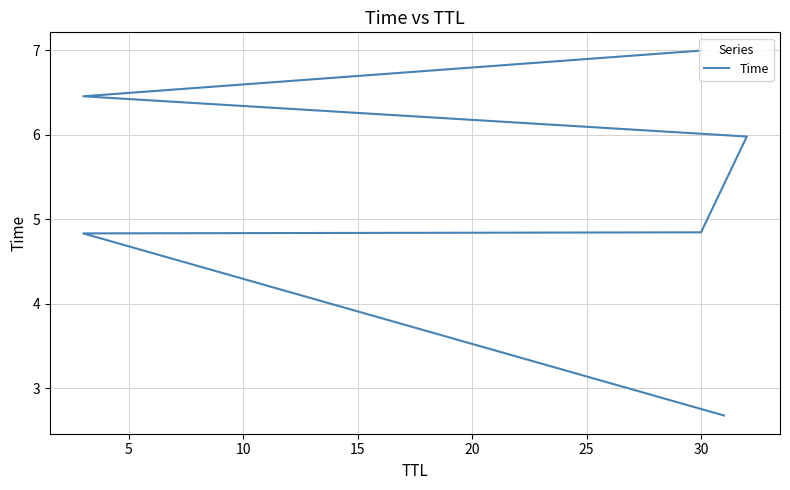

What is the sum of the values at 20 and 5?

11.3